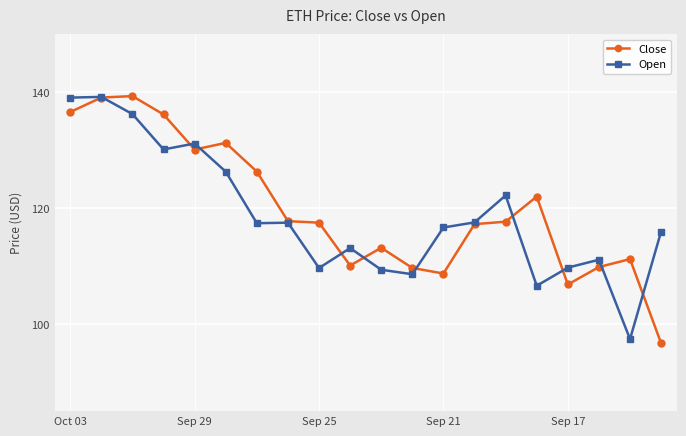

Rank the series by their average value, from lowest to highest.

Open, Close